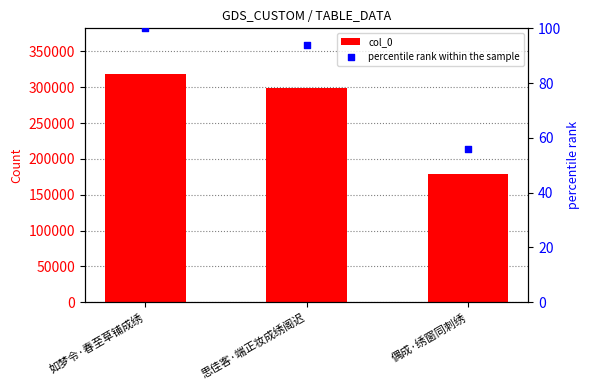

Which series has the widest spread of Y values?

col_0